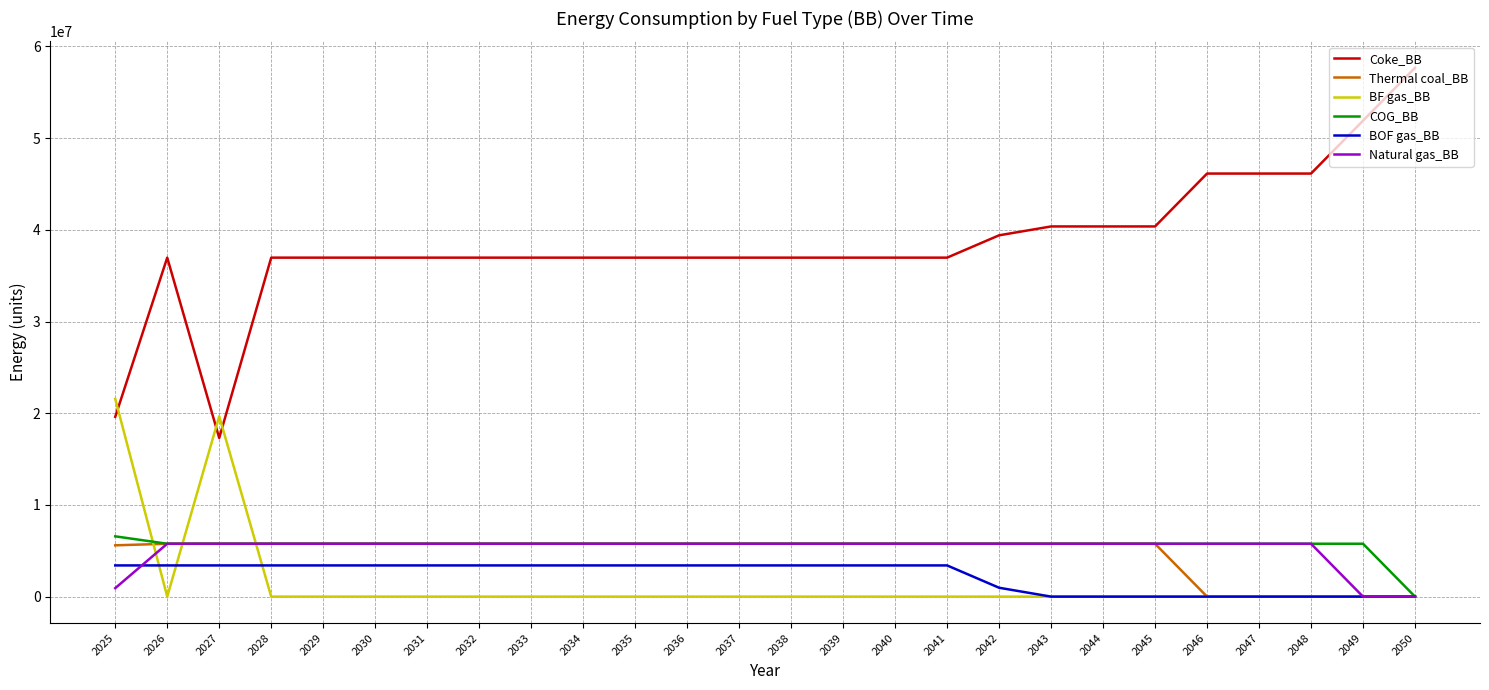

What is the difference between the highest and lowest values at 2047?

46134528.0